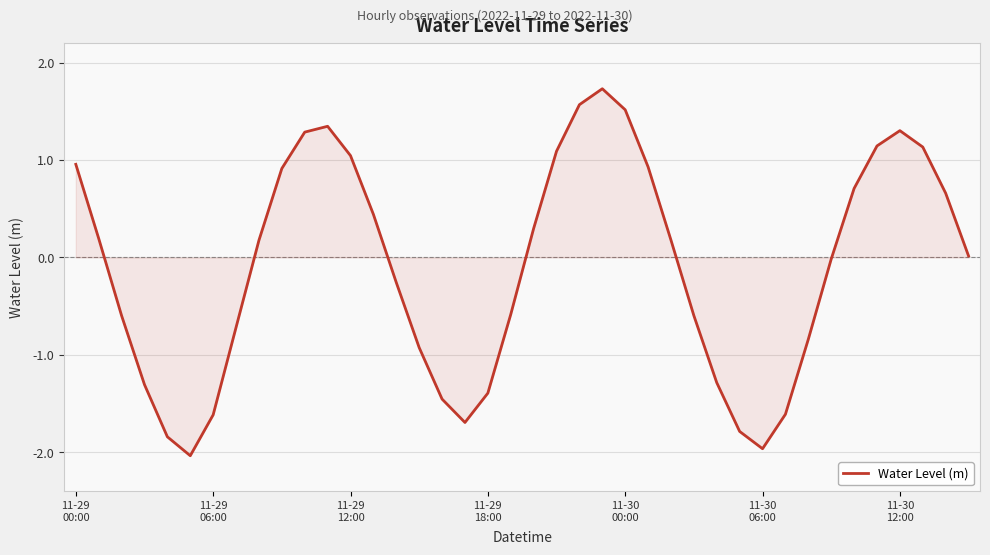

What is the difference between the maximum and minimum values?

3.8